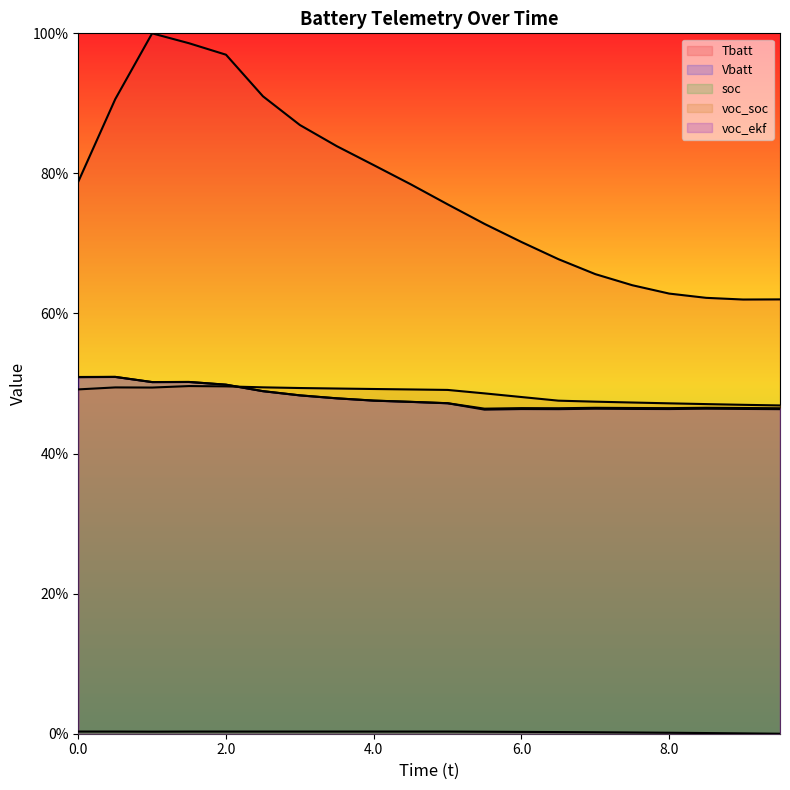

Reading right to left, transcribe all the data shown in this chart.

Tbatt_line: 0.6	0.6	0.6	0.6	0.6	0.7	0.7	0.7	0.7	0.8	0.8	0.8	0.8	0.9	0.9	1.0	1.0	1.0	0.9	0.8
Vbatt_line: 0.5	0.5	0.5	0.5	0.5	0.5	0.5	0.5	0.5	0.5	0.5	0.5	0.5	0.5	0.5	0.5	0.5	0.5	0.5	0.5
soc_line: 0.0	0.0	0.0	0.0	0.0	0.0	0.0	0.0	0.0	0.0	0.0	0.0	0.0	0.0	0.0	0.0	0.0	0.0	0.0	0.0
voc_soc_line: 0.5	0.5	0.5	0.5	0.5	0.5	0.5	0.5	0.5	0.5	0.5	0.5	0.5	0.5	0.5	0.5	0.5	0.5	0.5	0.5
voc_ekf_line: 0.5	0.5	0.5	0.5	0.5	0.5	0.5	0.5	0.5	0.5	0.5	0.5	0.5	0.5	0.5	0.5	0.5	0.5	0.5	0.5